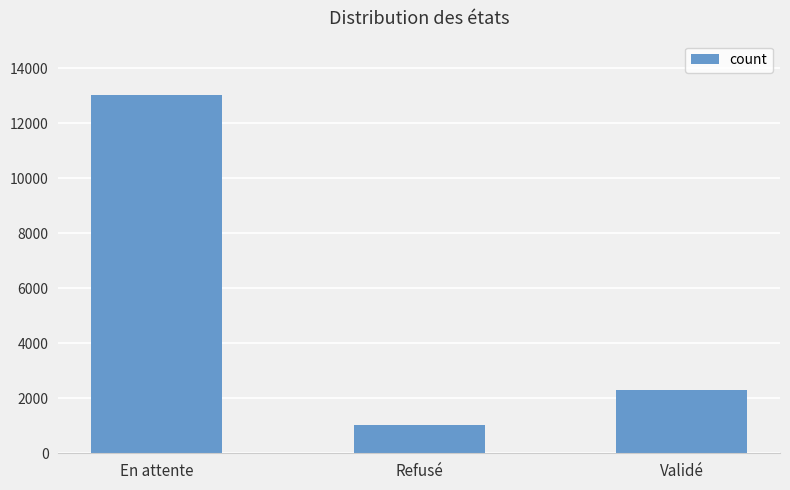

What is the approximate value at Validé?

2306